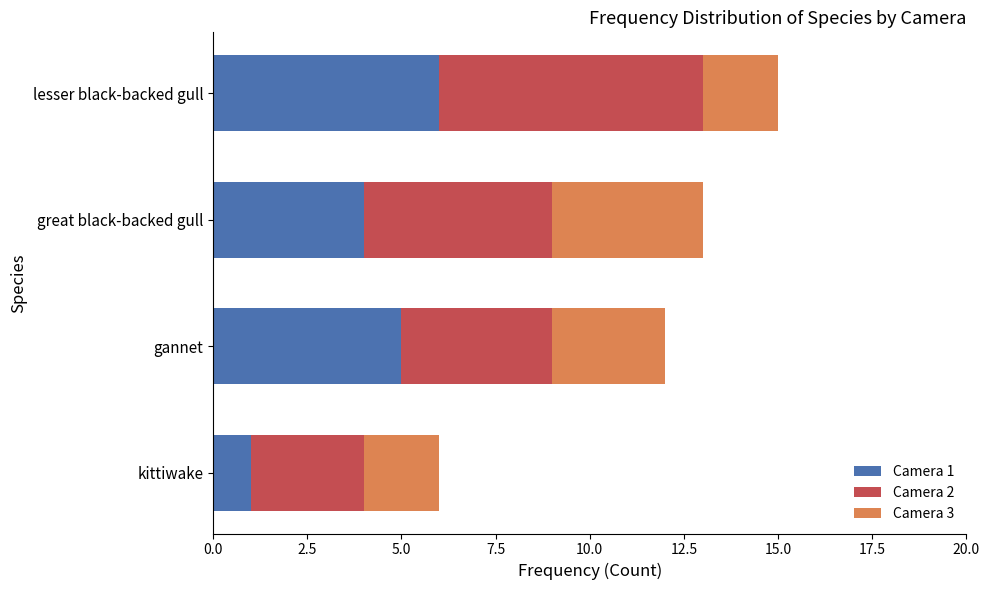

What is the highest value of the Camera 1 series?

6